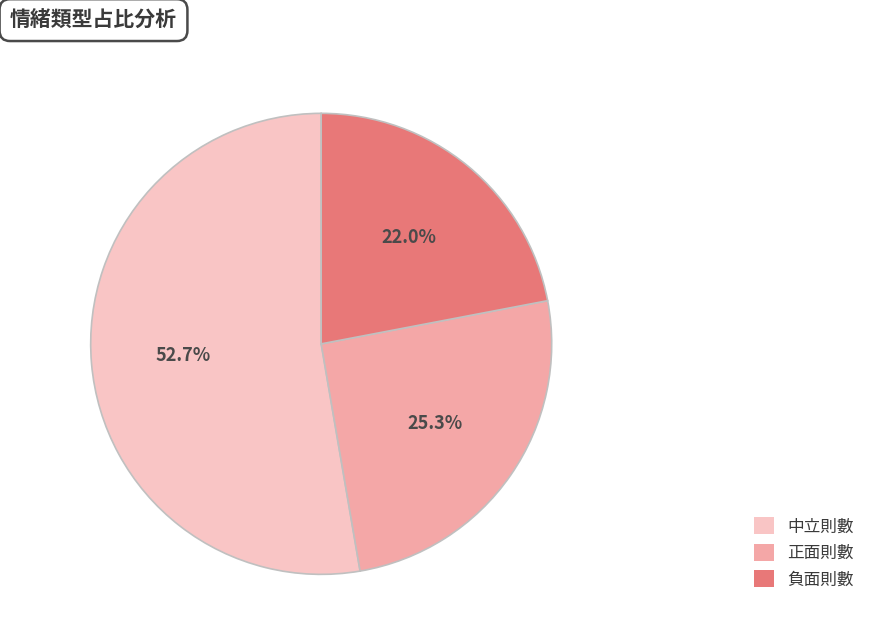

What percentage is the 負面則數 slice, to the nearest percent?

22%